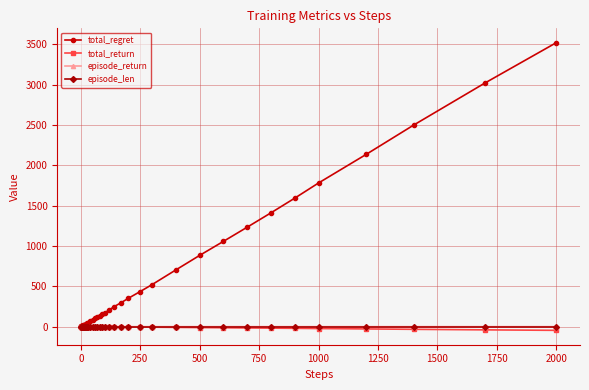

At how many categories does at least one series exceed 1692?

5